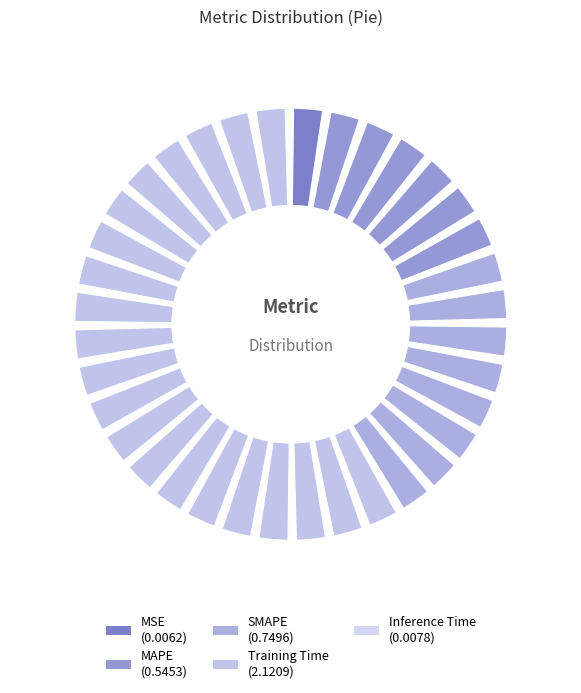

True or false: SMAPE accounts for 33% of the total.

False